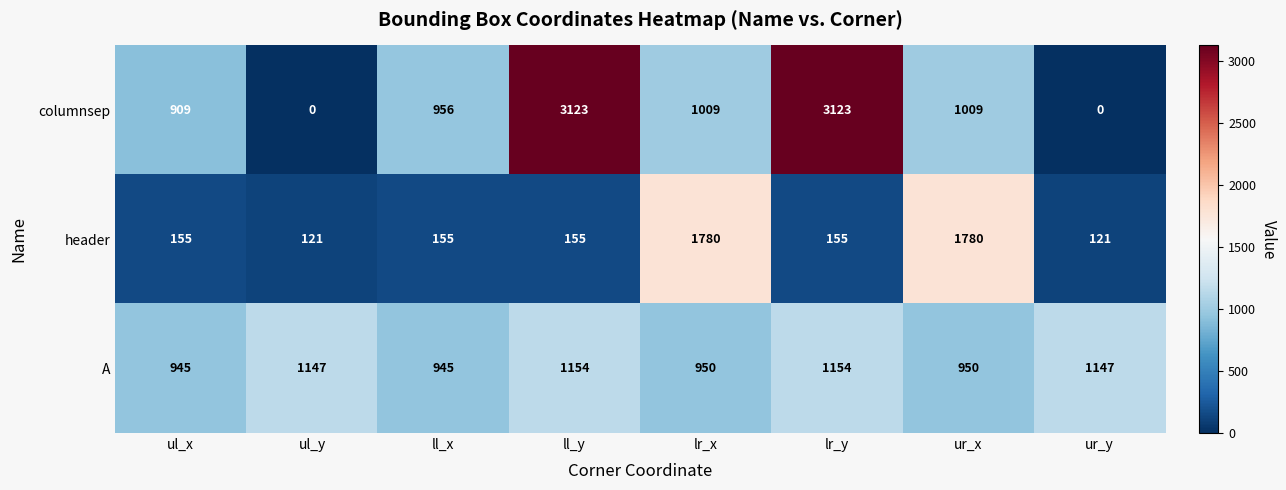

Which series has the largest range (max minus min)?

columnsep